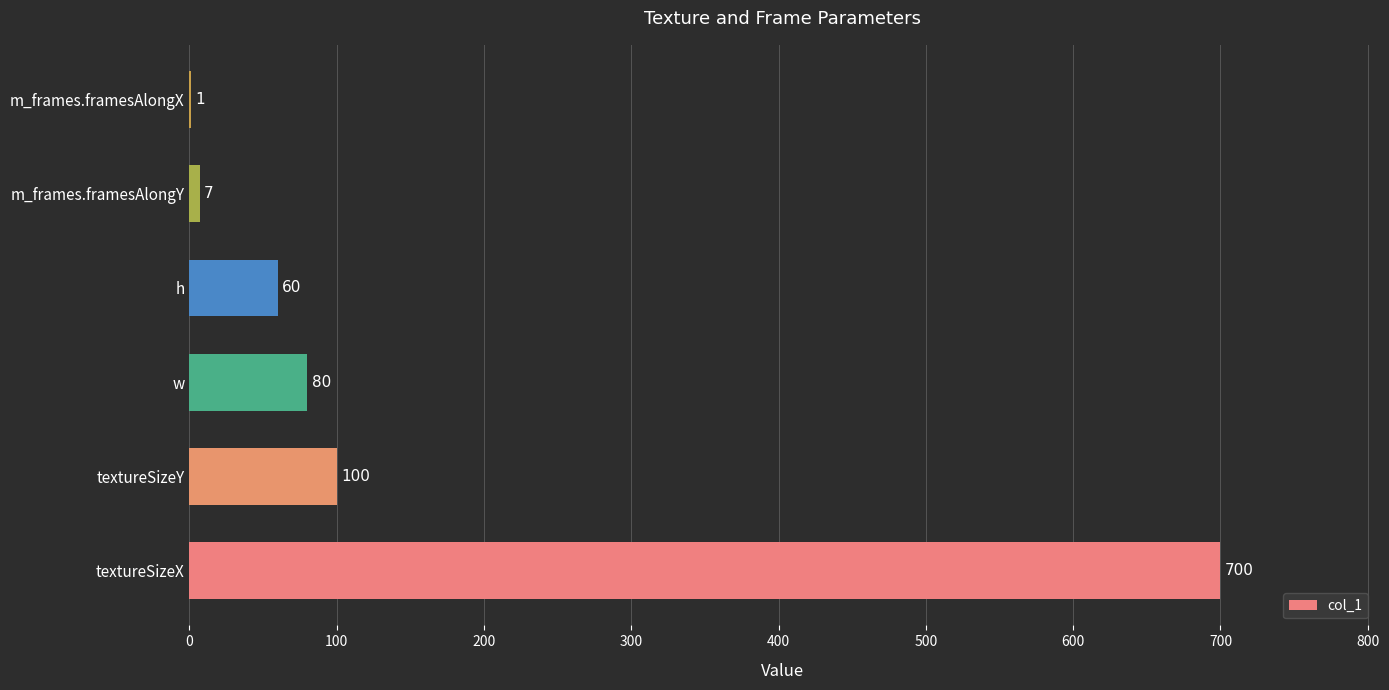

How many categories are shown in the chart?

6